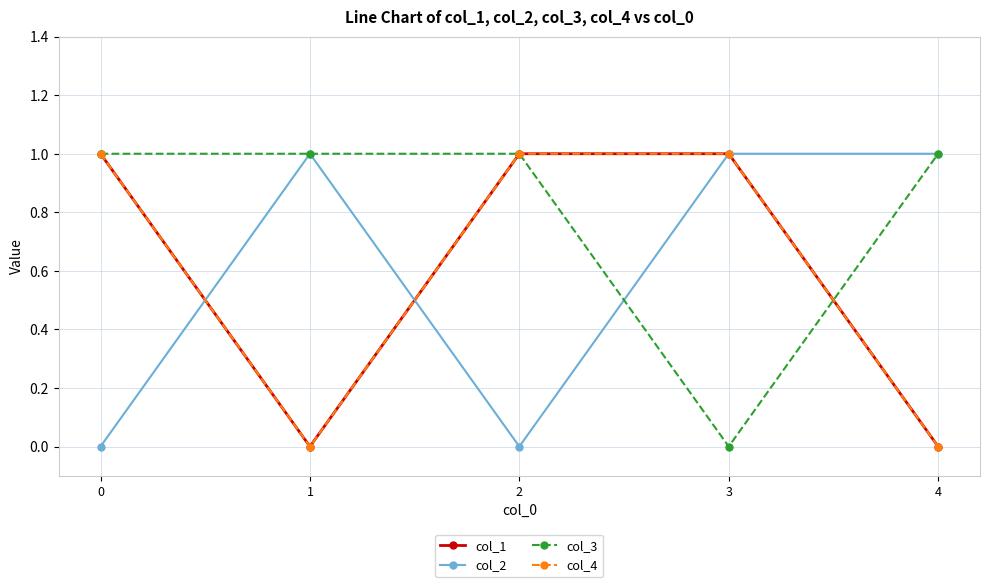

Which series has the largest range (max minus min)?

col_1